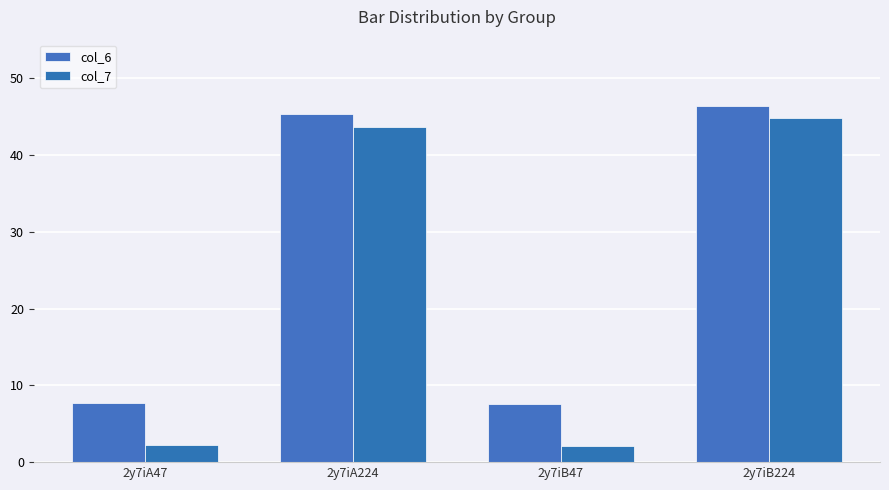

What is the smallest value displayed?

2.1